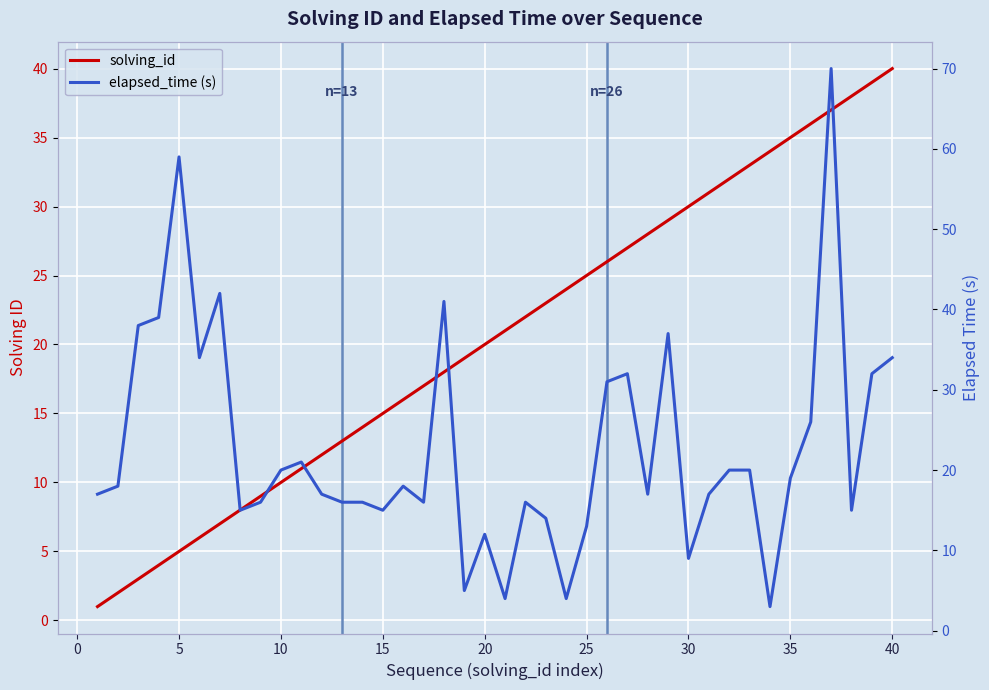

Reading left to right, transcribe all the data shown in this chart.

solving_id: 1	2	3	4	5	6	7	8	9	10	11	12	13	14	15	16	17	18	19	20	21	22	23	24	25	26	27	28	29	30	31	32	33	34	35	36	37	38	39	40
elapsed_time (s): 17	18	38	39	59	34	42	15	16	20	21	17	16	16	15	18	16	41	5	12	4	16	14	4	13	31	32	17	37	9	17	20	20	3	19	26	70	15	32	34